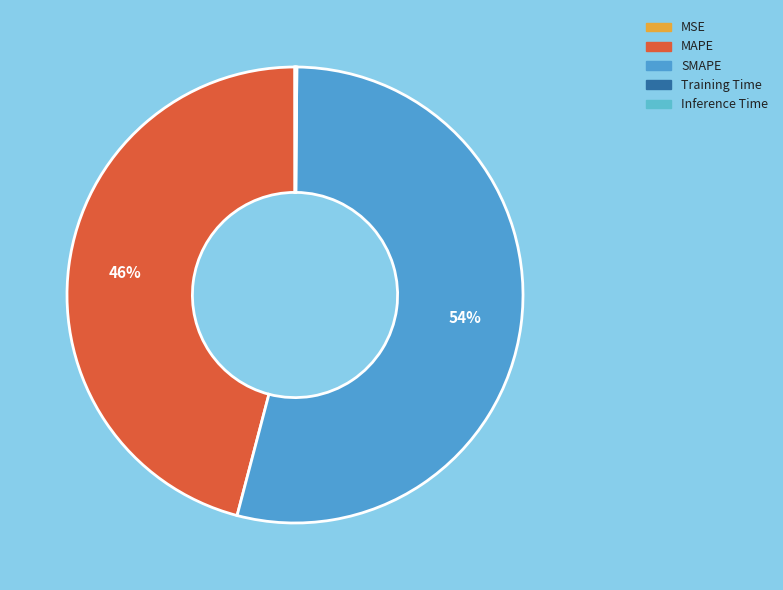

Count the number of slices in the pie.

5